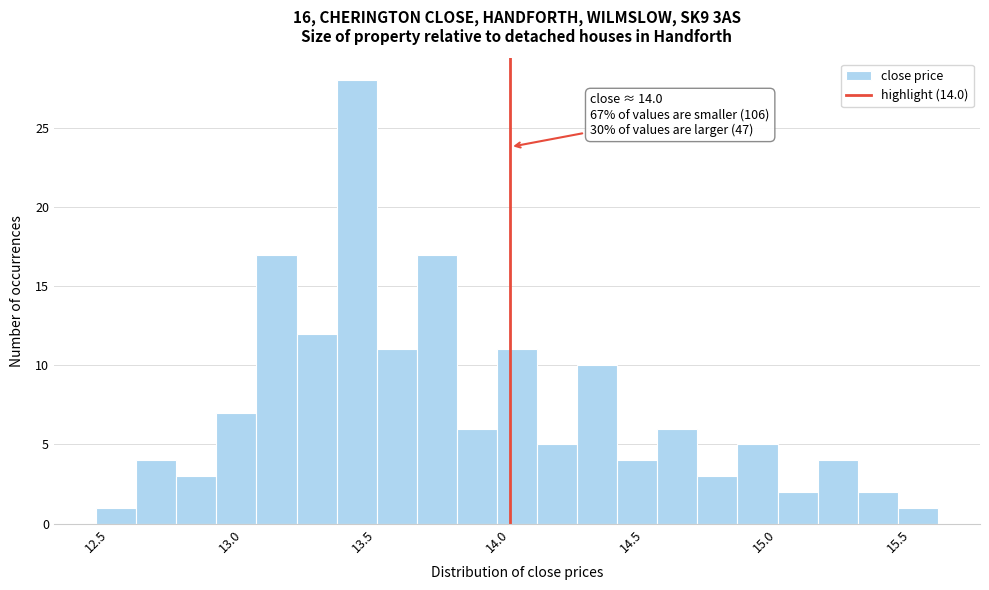

Around what value on the x-axis is the tallest bar? Give the approximate position of its centre, as read against the axis.

13.45